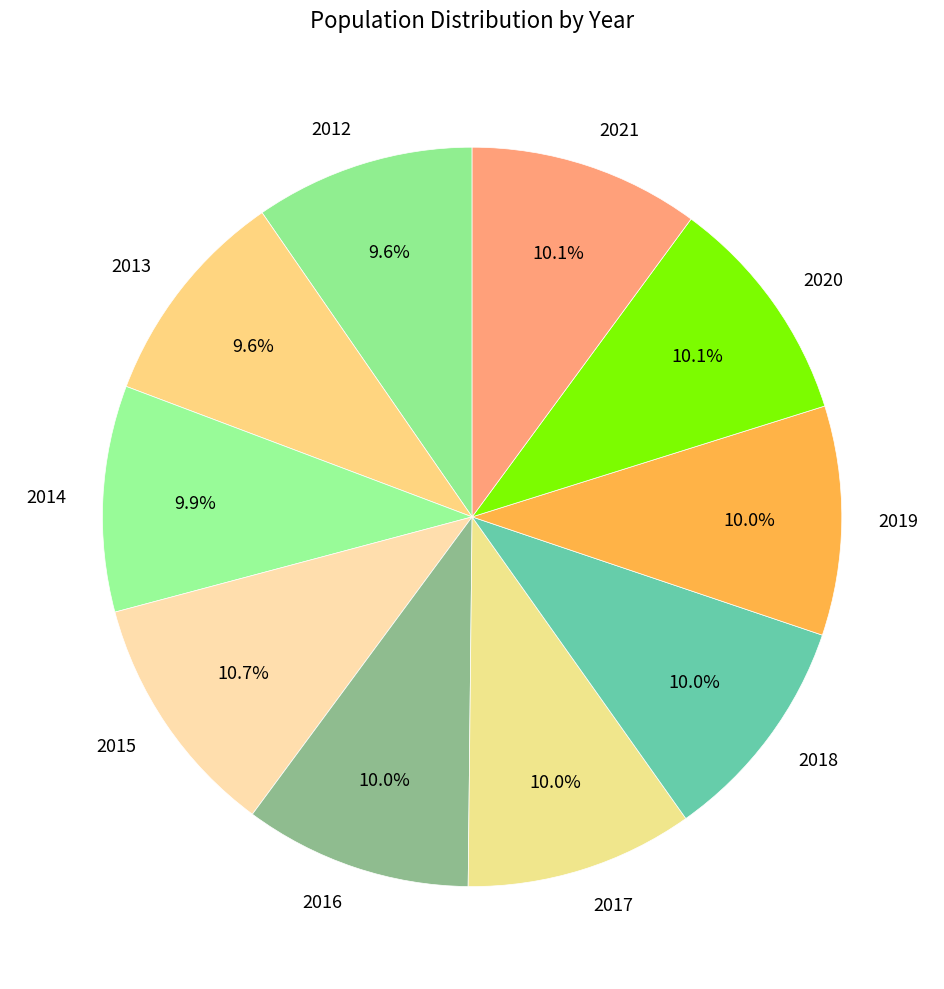

True or false: 2021 accounts for 10% of the total.

True